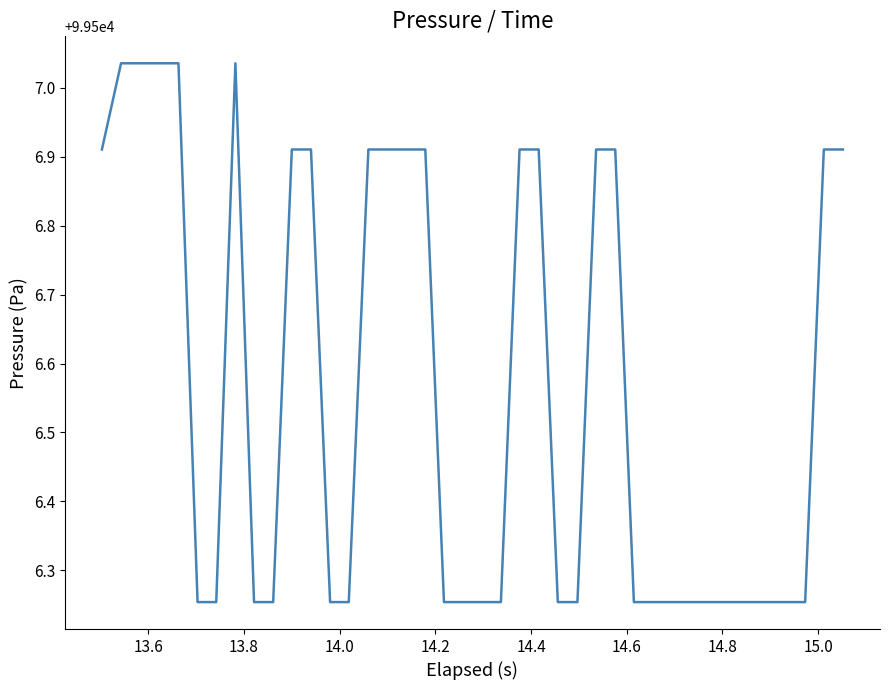

What is the difference between the maximum and minimum values?

0.8